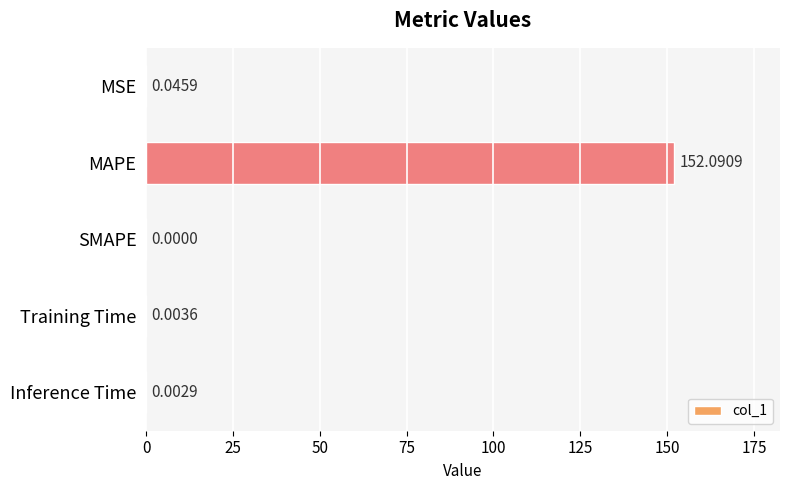

Which category has the highest value across all series?

MAPE